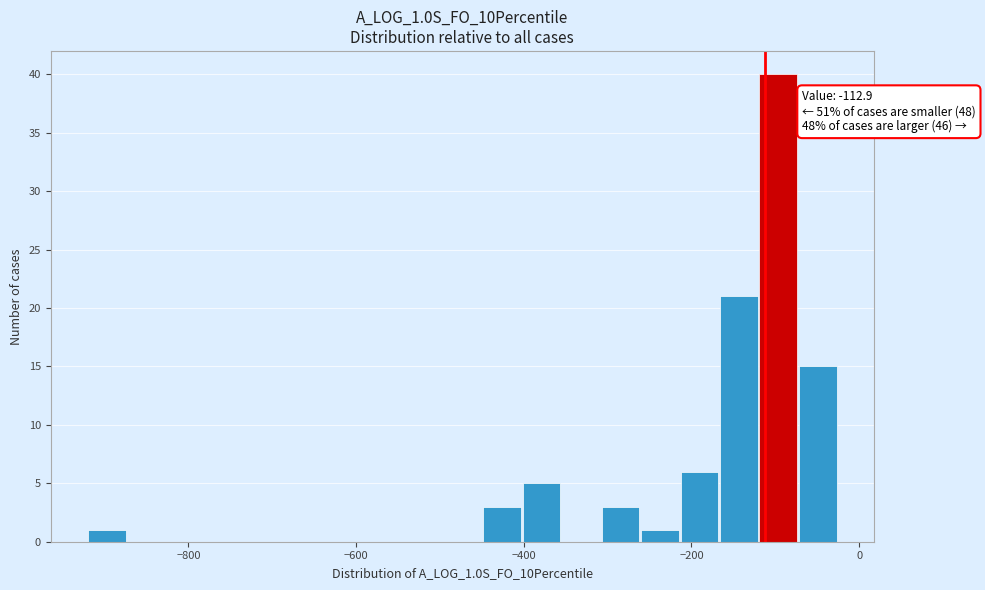

Around what value on the x-axis is the tallest bar? Give the approximate position of its centre, as read against the axis.

-100